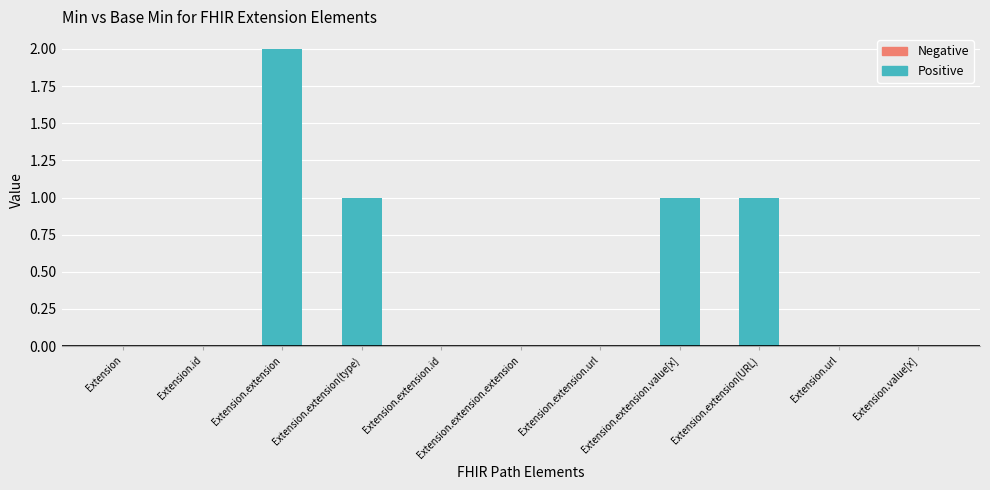

Which label corresponds to the largest value in the chart?

Extension.extension